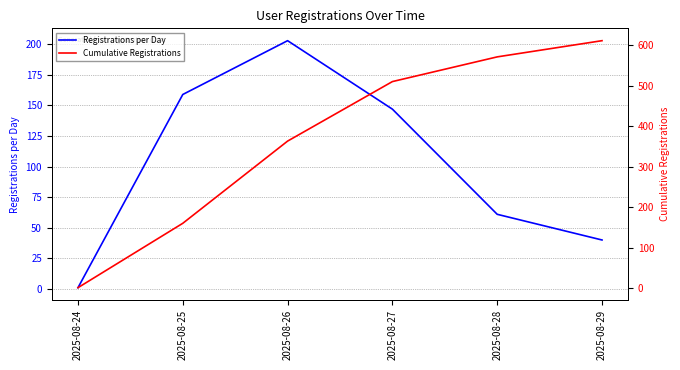

What is the difference between the second highest and second lowest values in the Cumulative Registrations series?

411